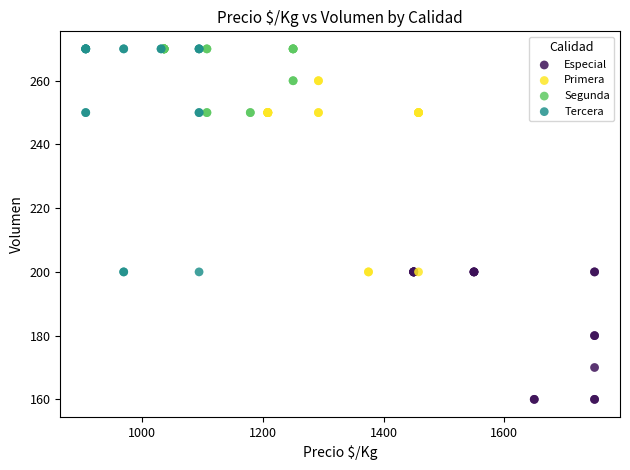

Which series has the largest Y range (max minus min)?

Tercera